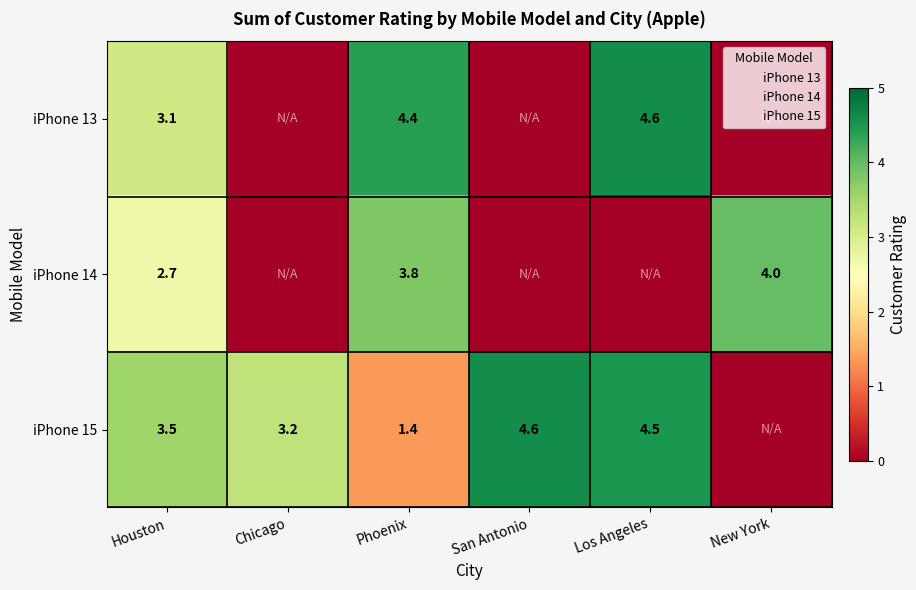

What value does the iPhone 15 series have at Chicago?

3.2